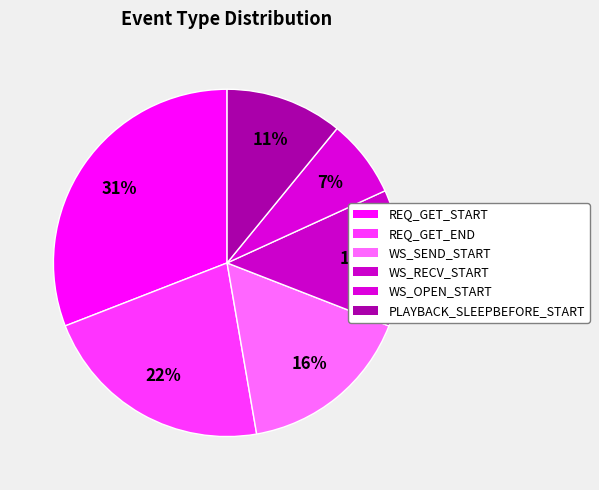

Which slice is the largest?

REQ_GET_START